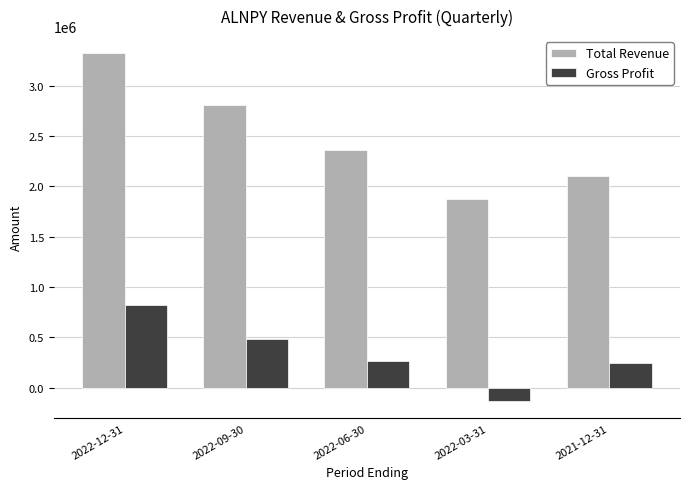

Count the number of categories in the chart.

5